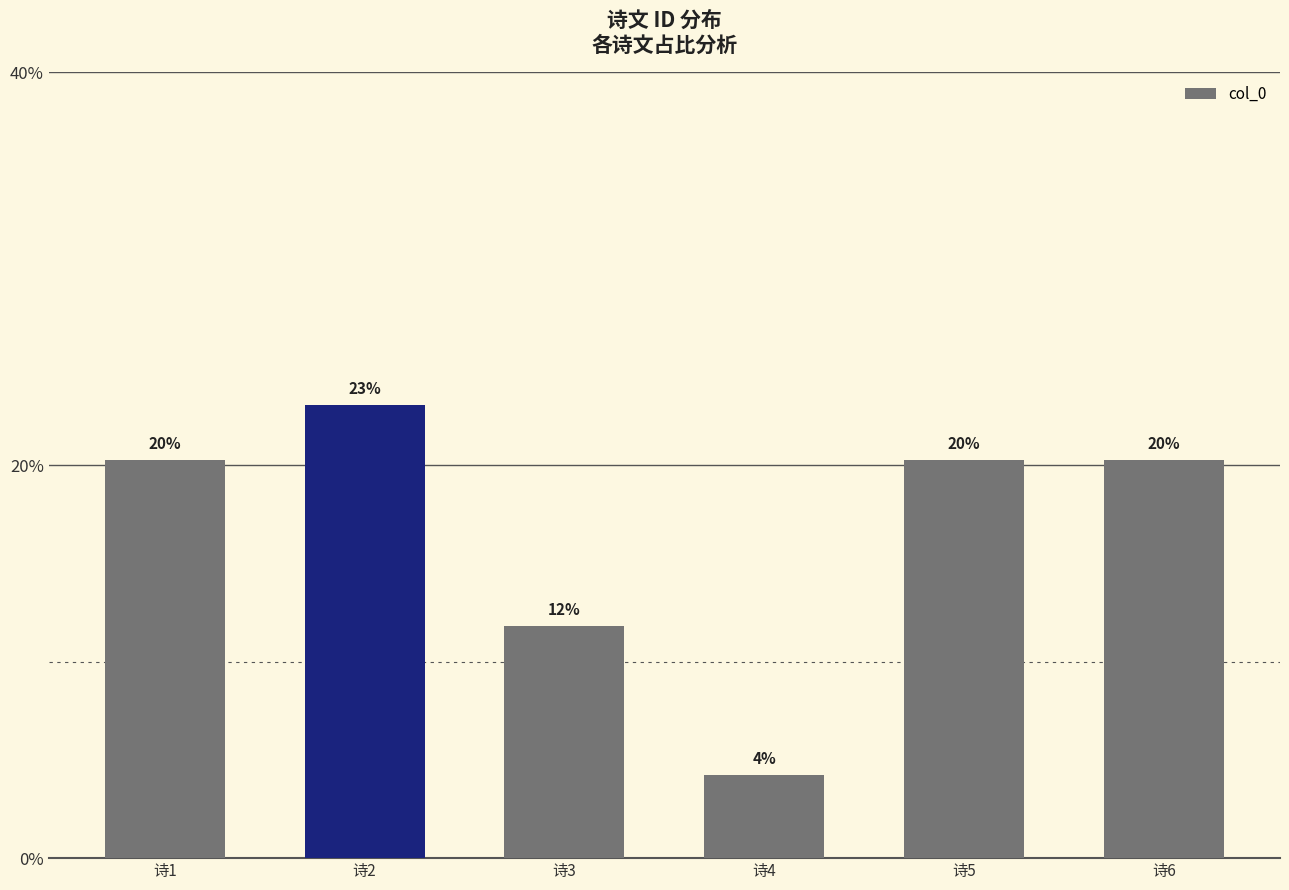

What is the difference between the second highest and second lowest values?

8.5